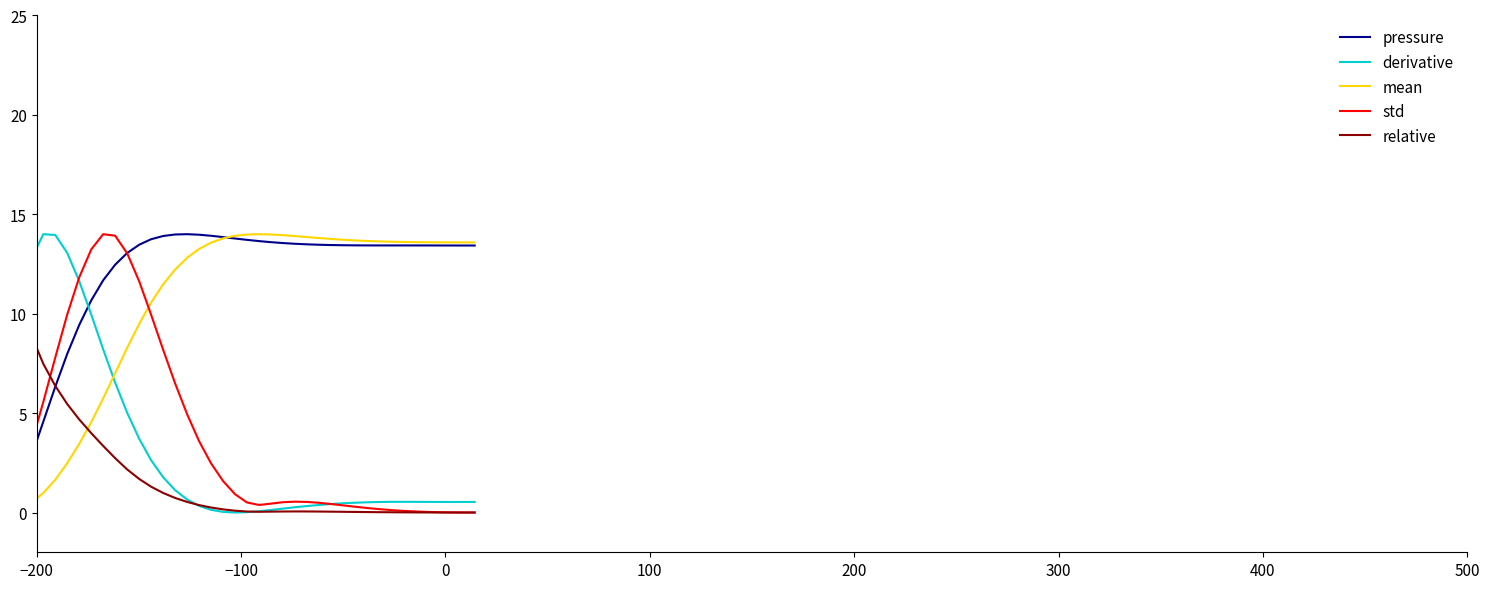

After their last crossing, which series has the higher values: mean or derivative?

mean